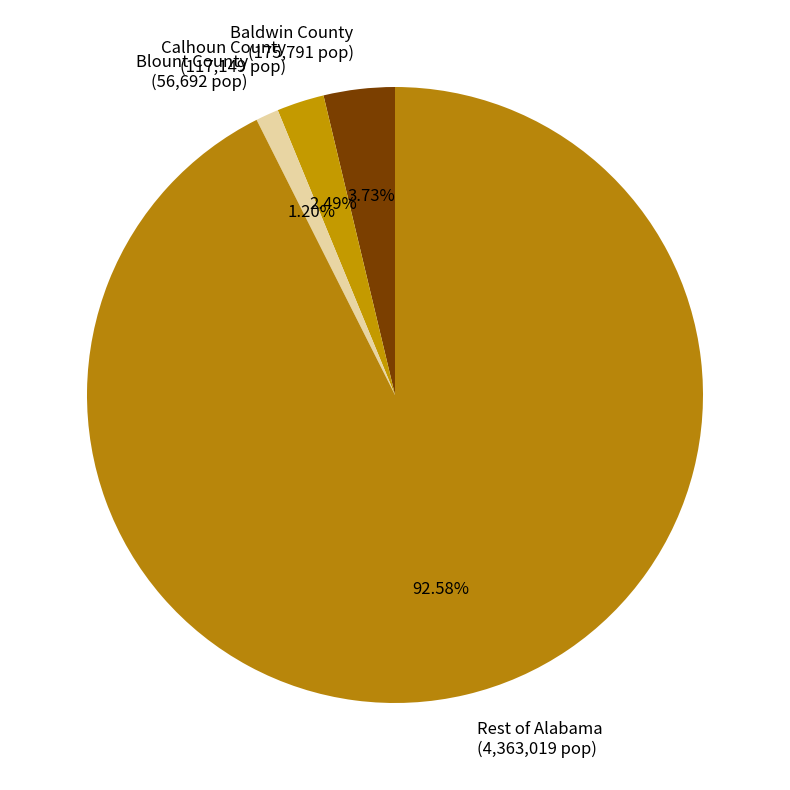

Is there any slice that represents more than half of the pie?

Yes